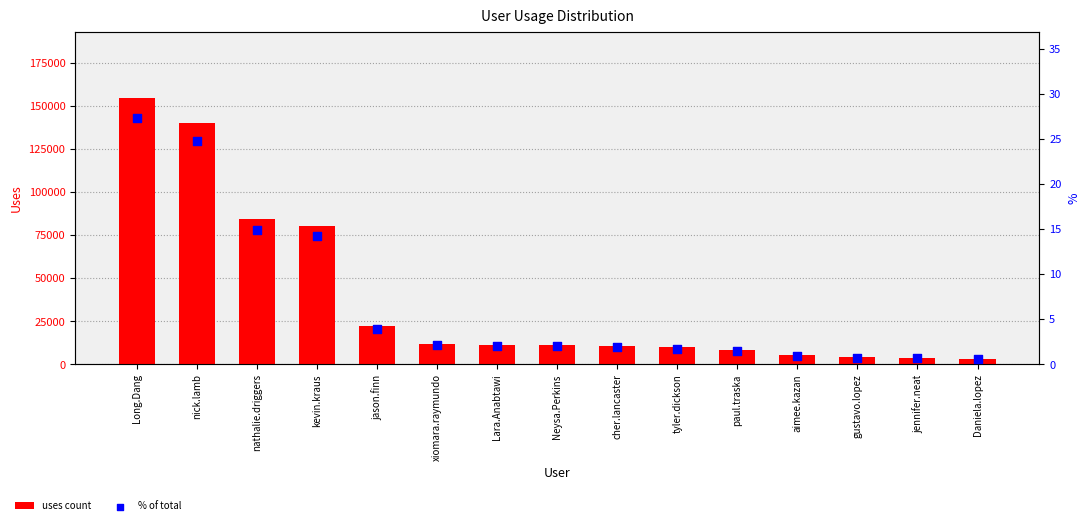

Which series contains the highest Y value?

uses count